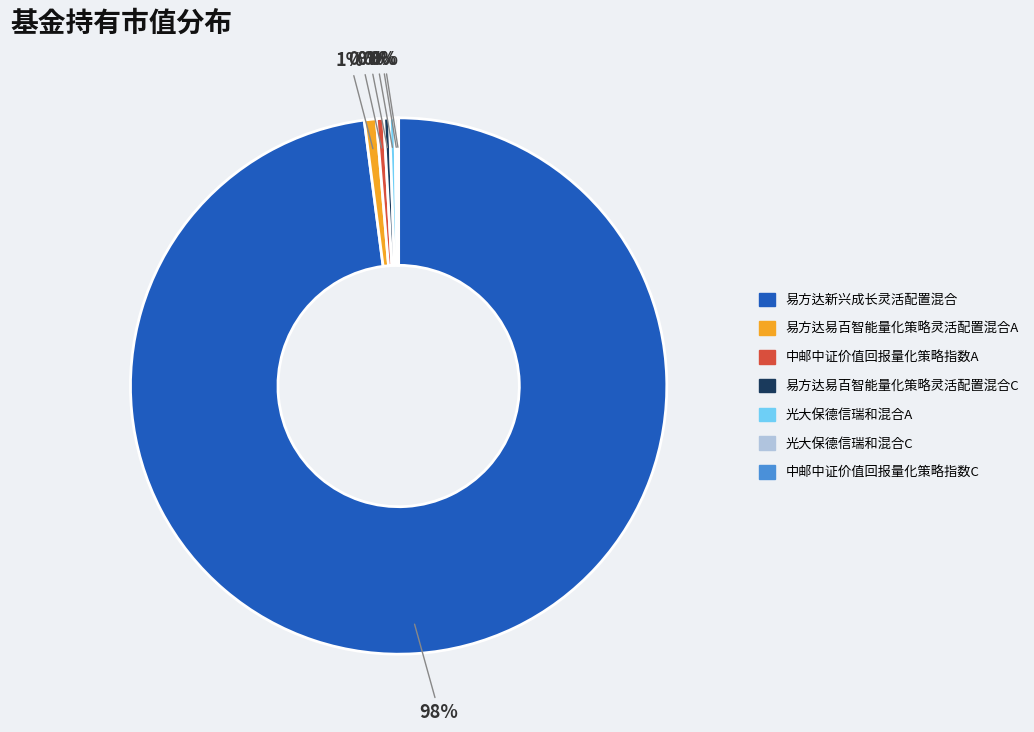

To the nearest percent, what is the average slice percentage?

14%